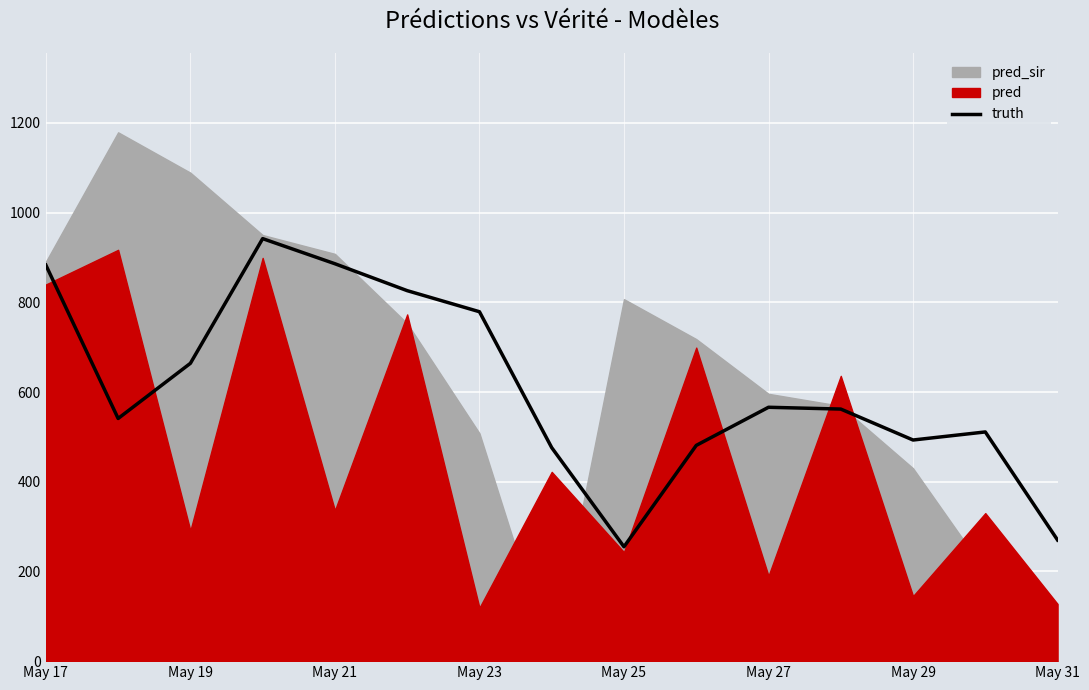

The value of truth at May 25 is 122. True or false?

False